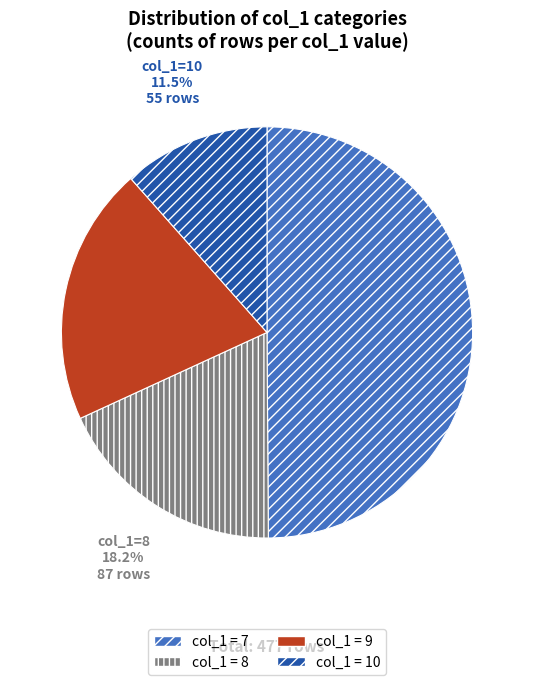

Rank the categories by value from highest to lowest.

7, 9, 8, 10